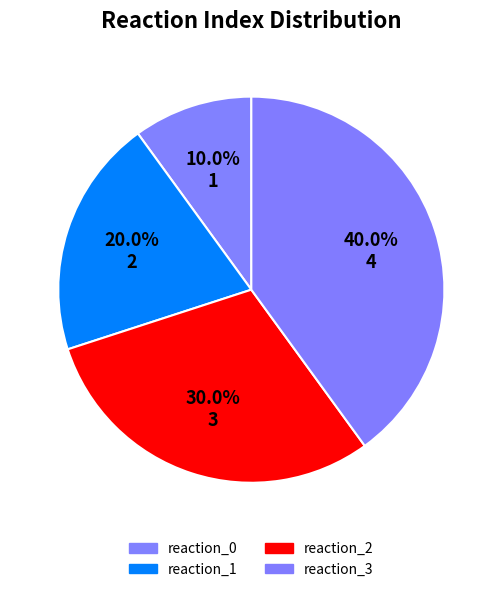

Which category has the smallest portion of the pie?

reaction_0